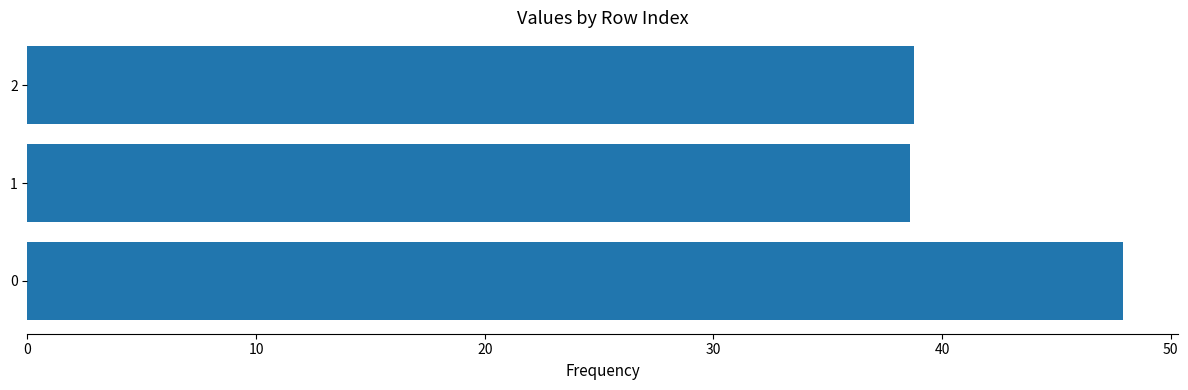

What is the minimum value shown in the chart?

38.6